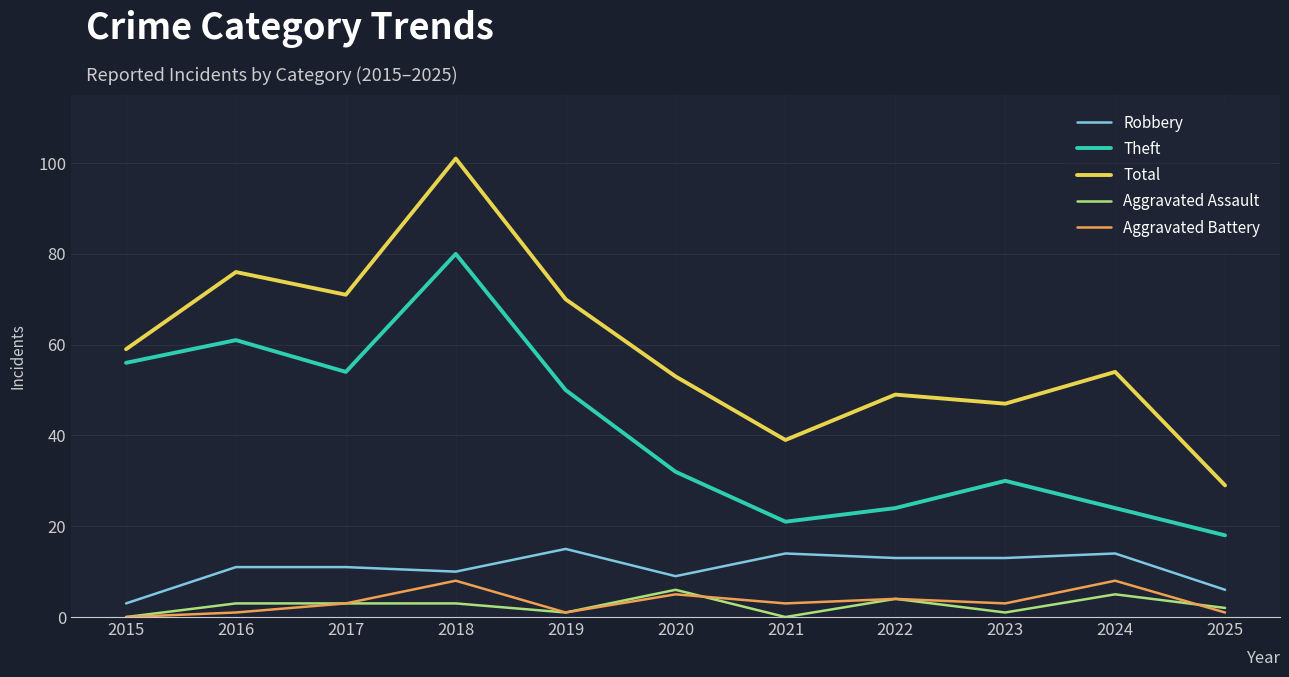

True or false: Theft has more than 1 points higher than both neighbors.

True